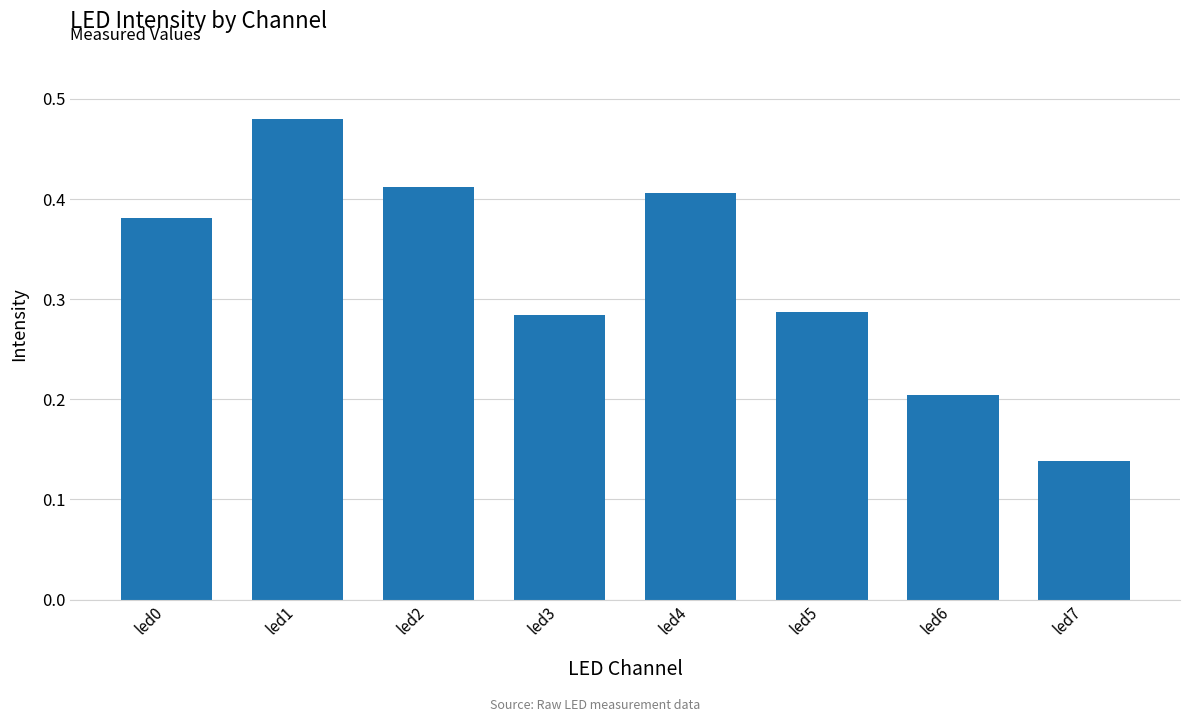

At which label is the value closest to 0?

led7